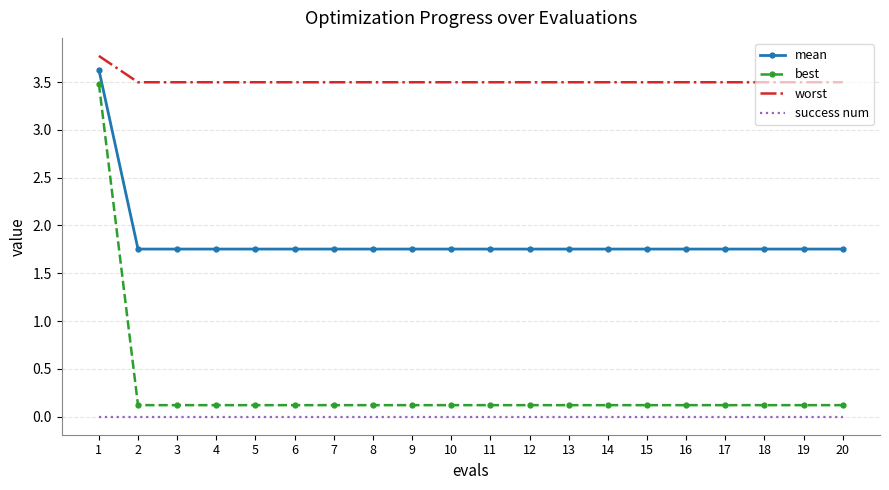

At which category is the sum across all series the highest?

1